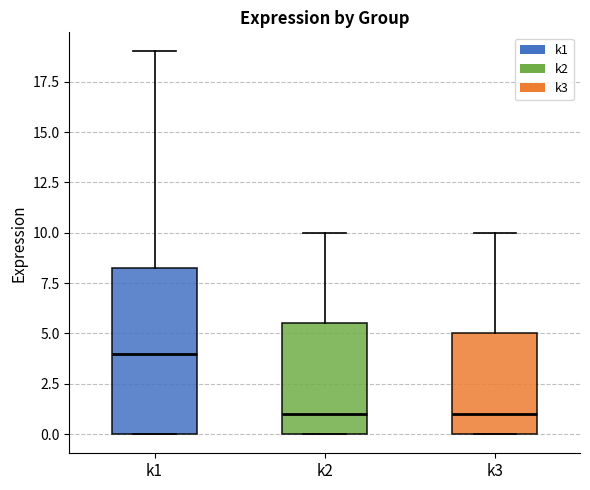

Where is the upper edge of the box for k2 on the y-axis? The values are not printed on the chart, so give them approximately, as read against the axis.

5.5